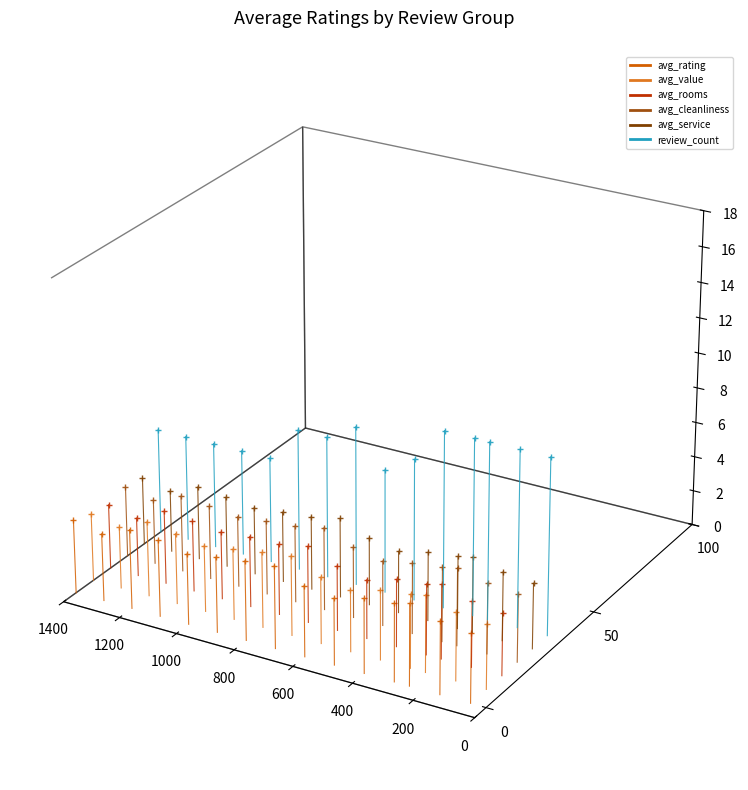

List the series in order of their peak value, lowest first.

avg_rating, avg_value, avg_rooms, avg_cleanliness, avg_service, review_count